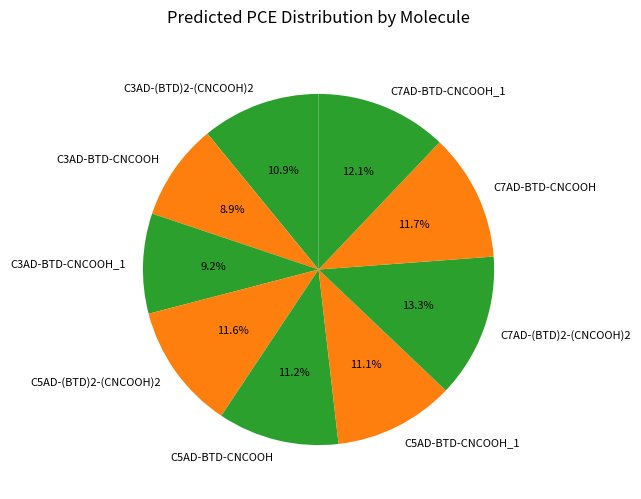

To the nearest percent, what is the average slice percentage?

11%